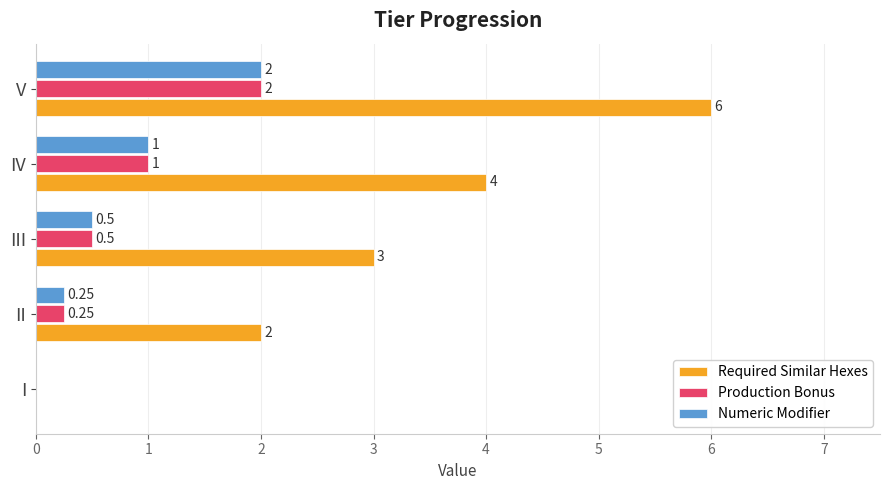

Which category has the highest value across all series?

V